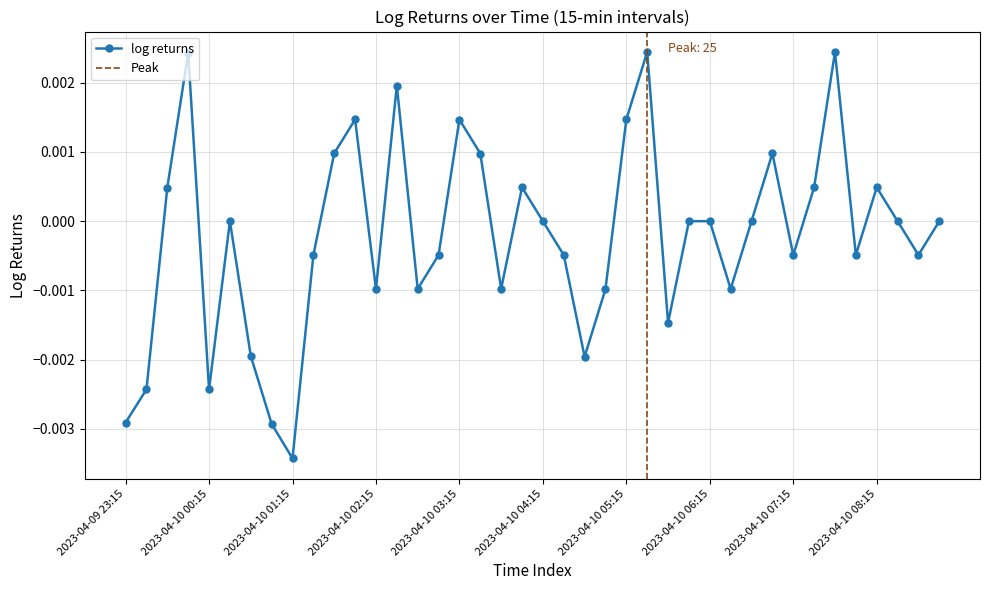

Is this an area chart (filled region under the line)?

No